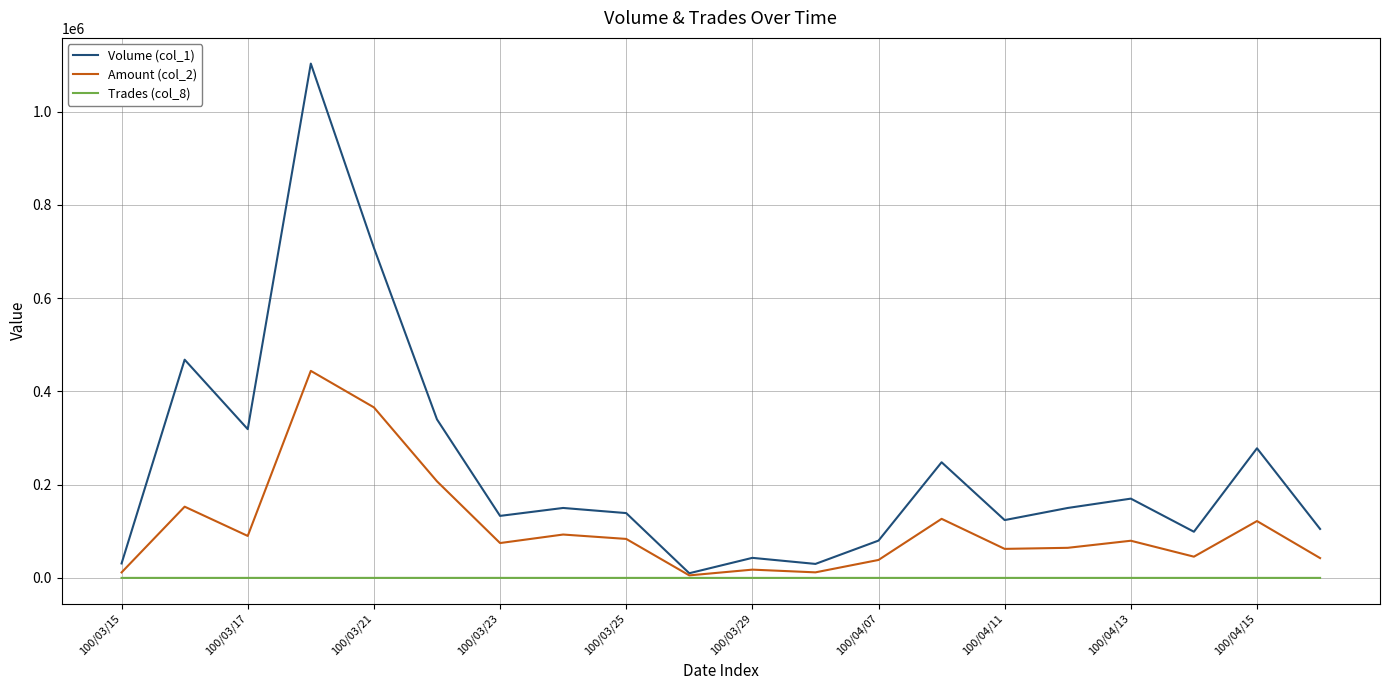

How many values in the Volume (col_1) series are below 150000?

10